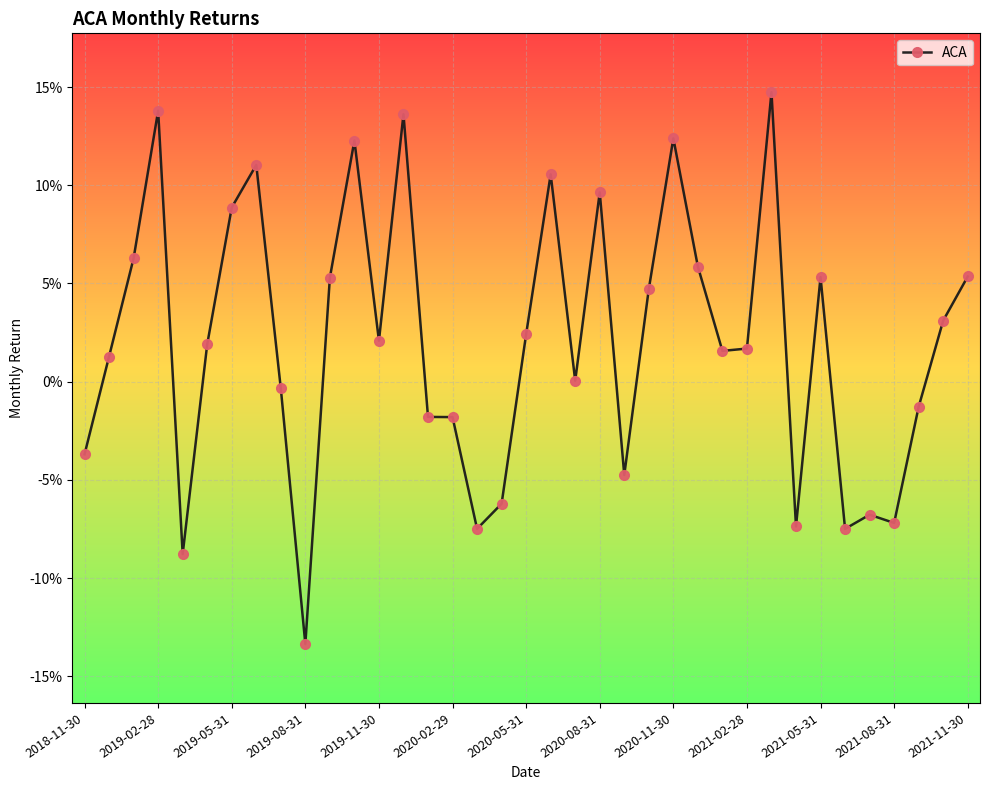

Does the chart have visible grid lines?

Yes